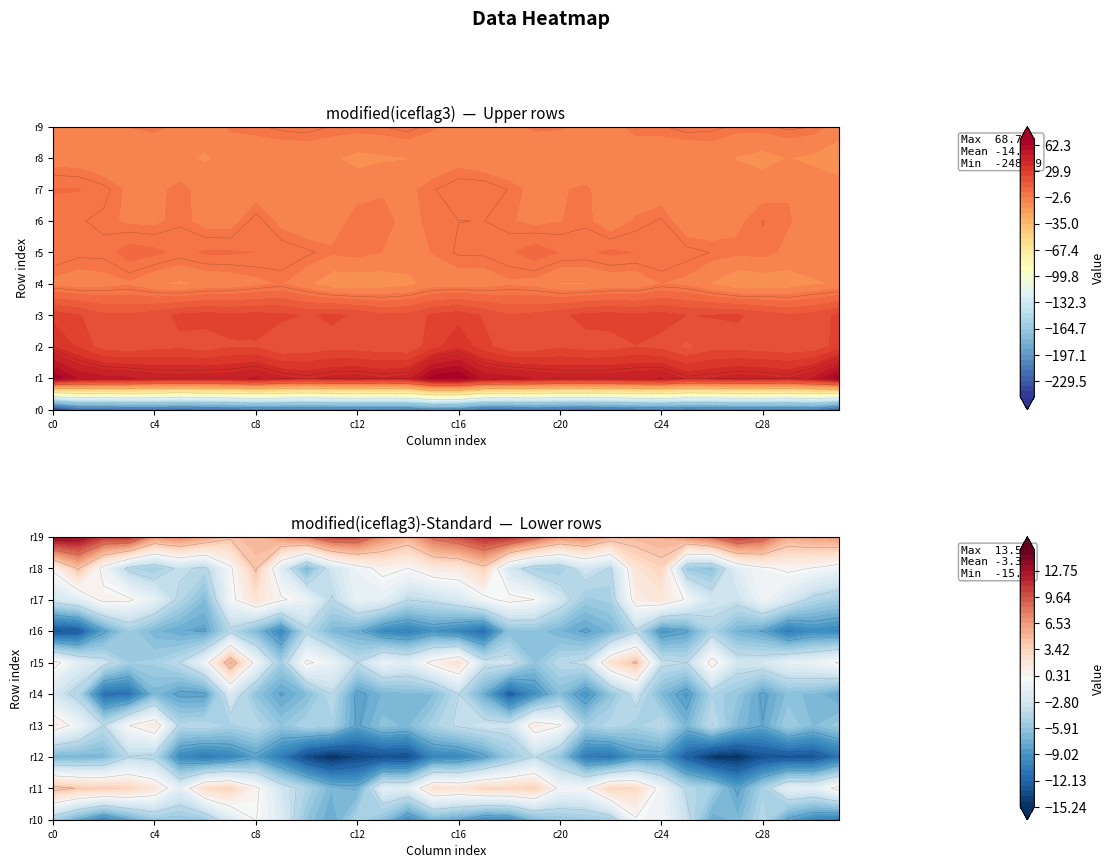

Between 20 and 10, which is larger?

10